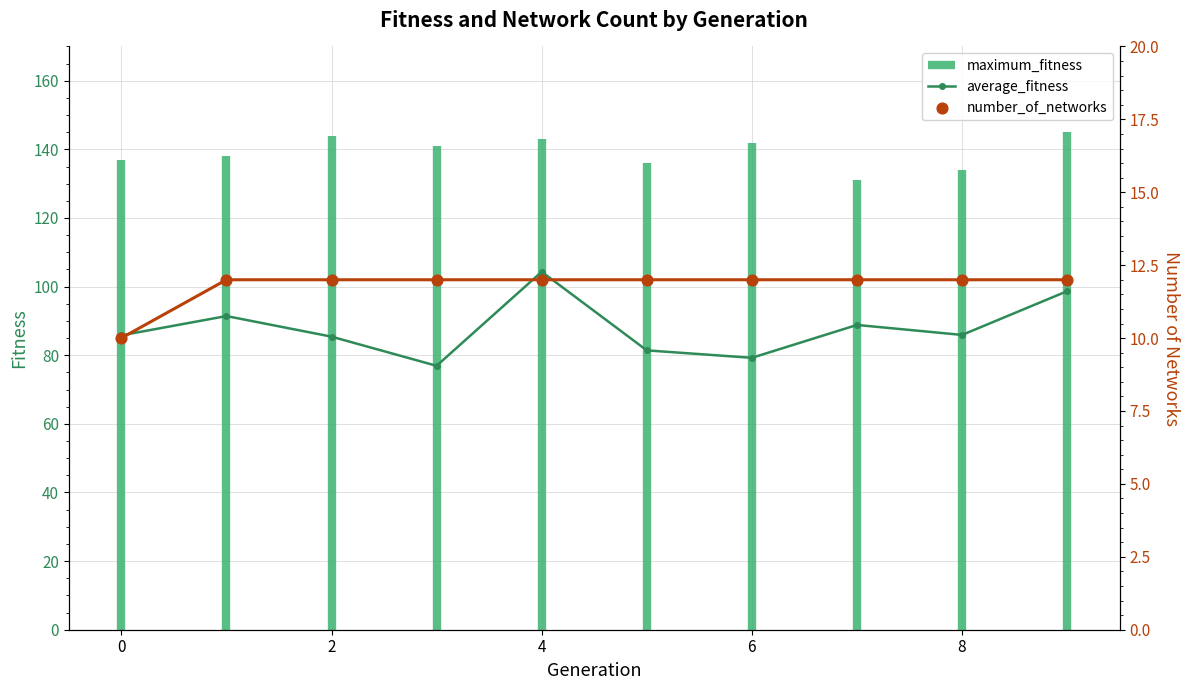

The value of average_fitness at 0 is 142.9. True or false?

False